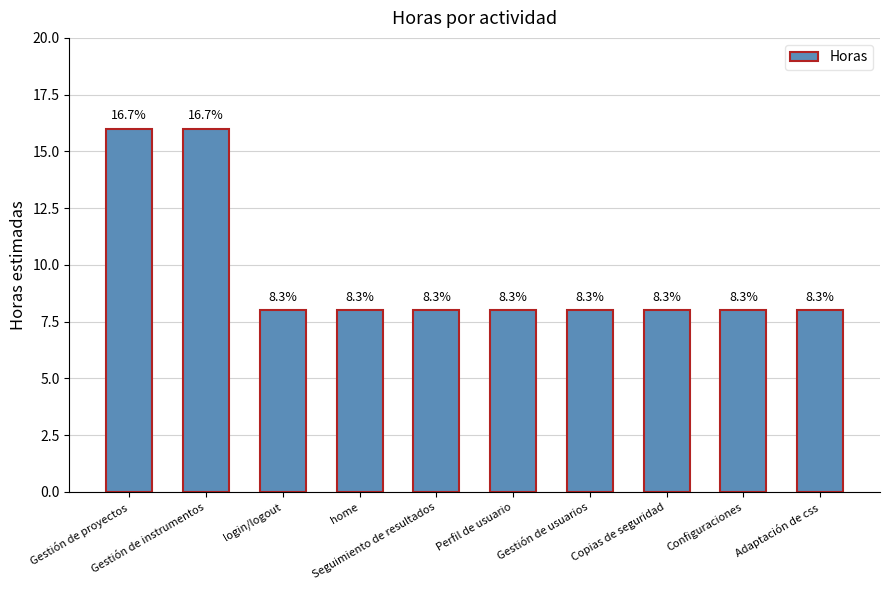

Reading left to right, transcribe all the data shown in this chart.

16	16	8	8	8	8	8	8	8	8